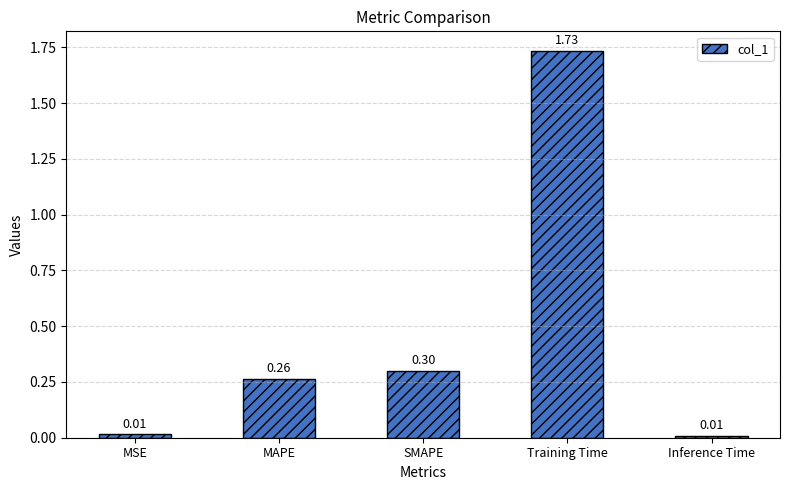

What is the label of the 5th bar from the left?

Inference Time